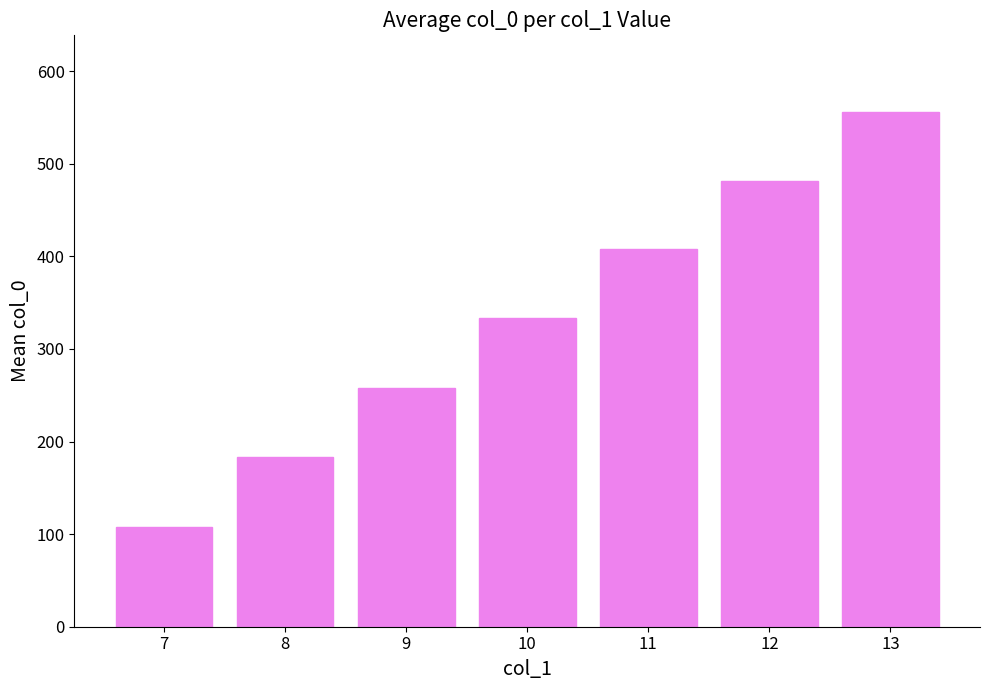

Reading left to right, list all the values displayed in this chart.

108.0	183.0	258.0	333.0	407.5	481.5	555.5